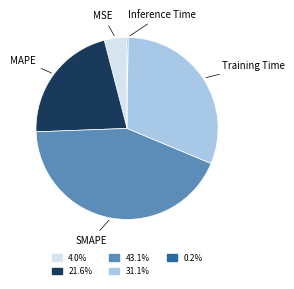

Is there any slice that represents more than half of the pie?

No